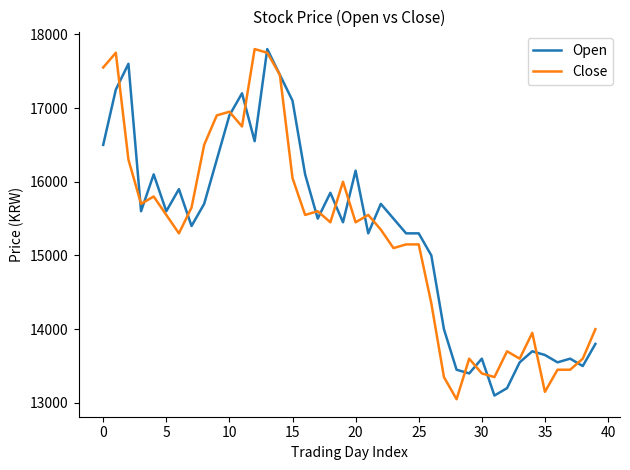

What is the highest value of the Close series?

17800